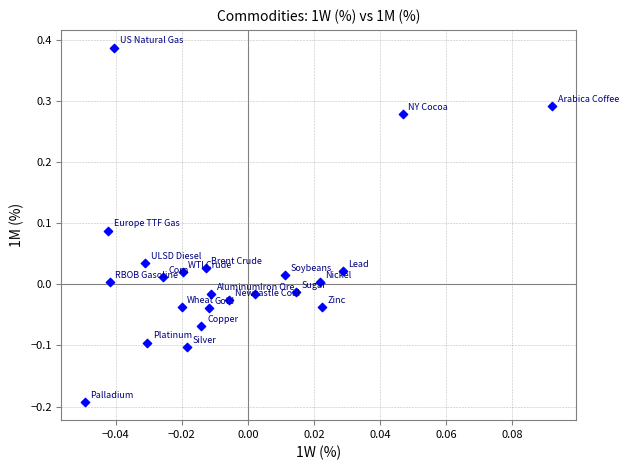

What is the range of Y values (max minus min)?

0.6